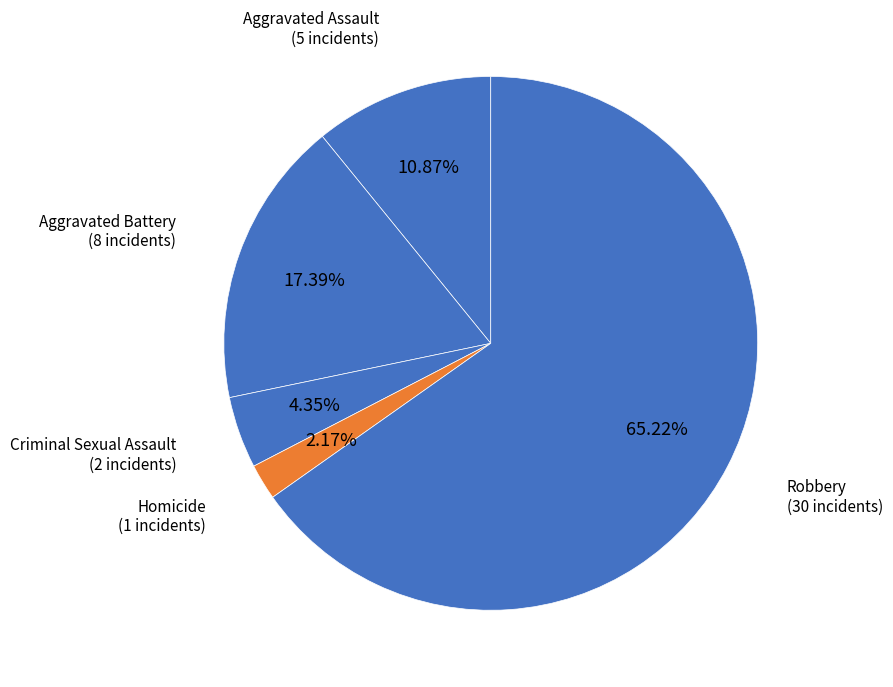

What is the ratio of the value at Aggravated Battery to the value at Homicide?

8.0